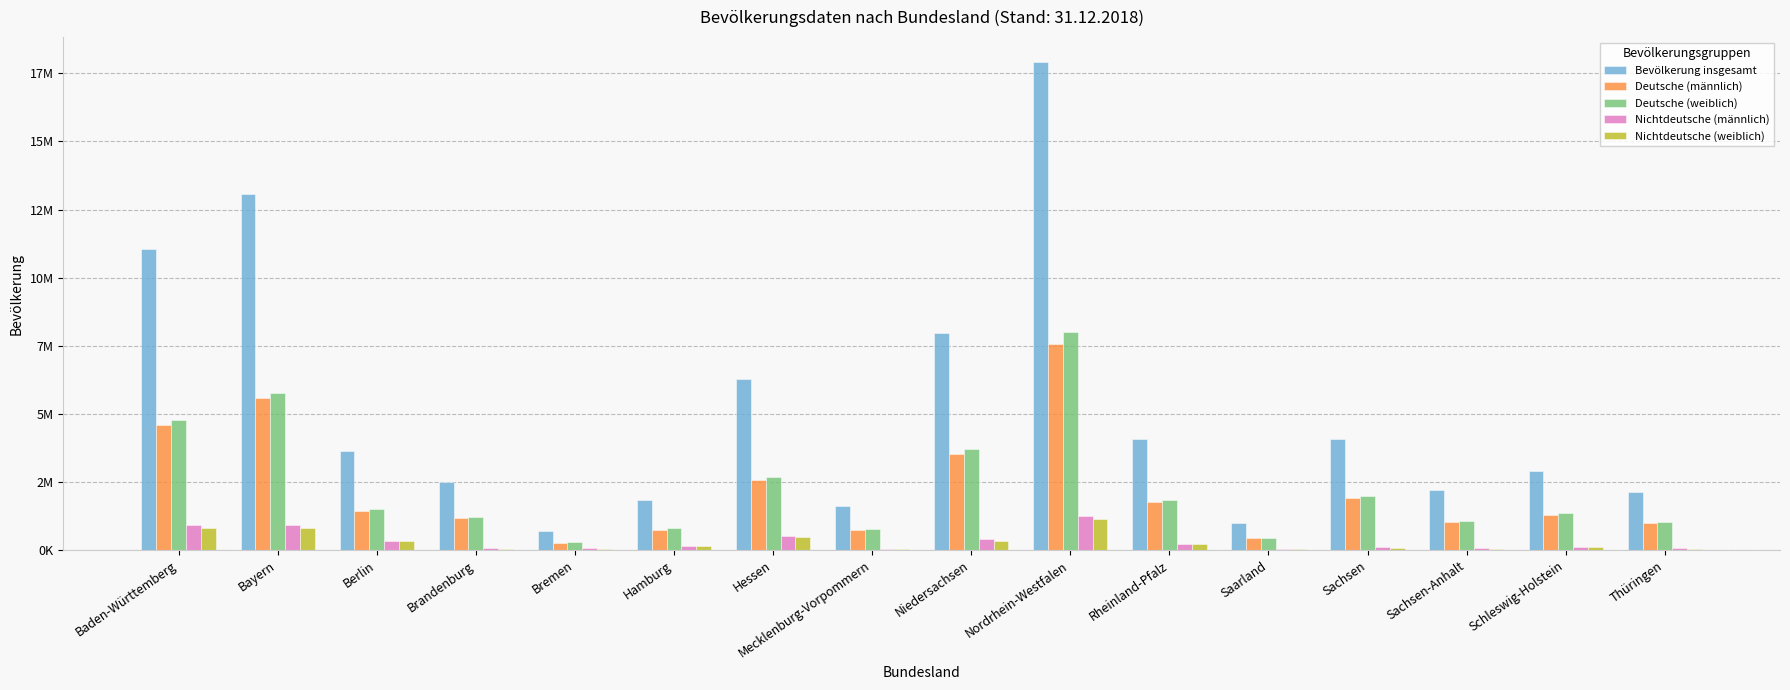

Rank the series by their maximum value, from lowest to highest.

Nichtdeutsche (weiblich), Nichtdeutsche (männlich), Deutsche (männlich), Deutsche (weiblich), Bevölkerung insgesamt